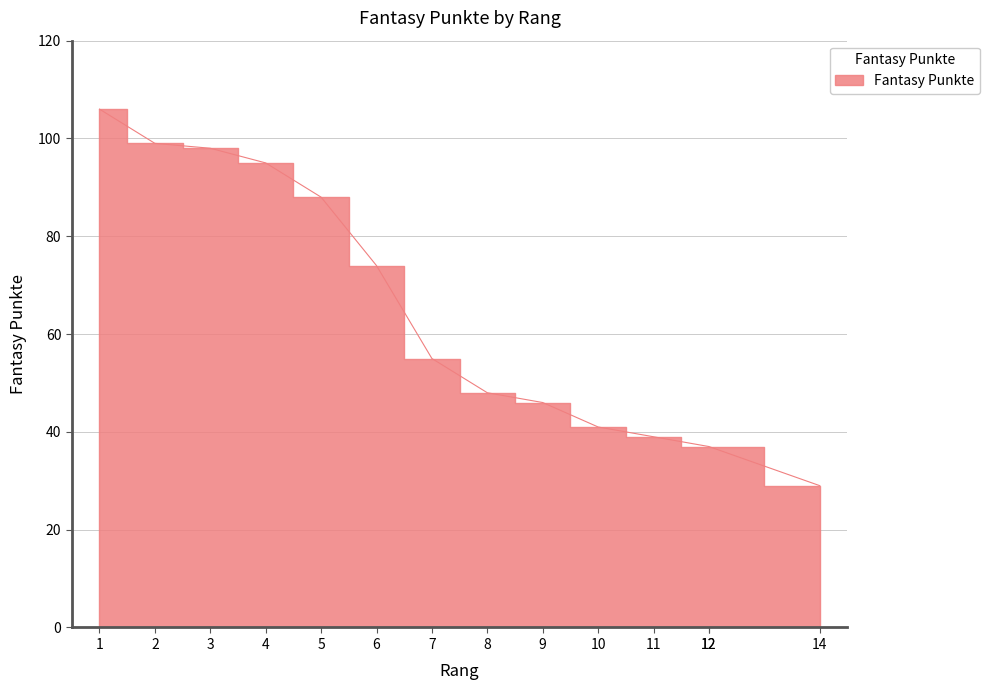

What is the minimum value shown in the chart?

29